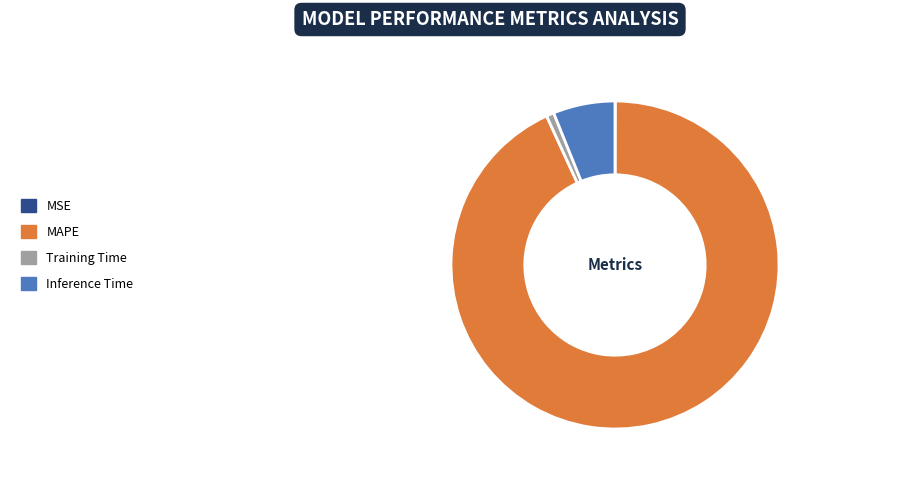

How many slices are in this pie chart?

4